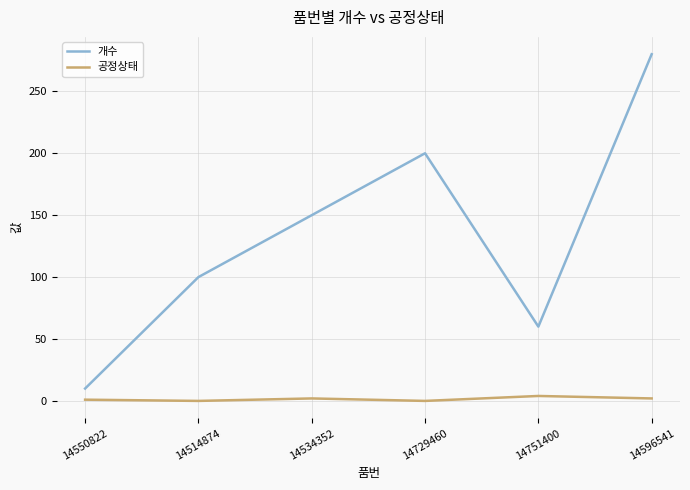

What are all the series names shown in the legend?

개수, 공정상태